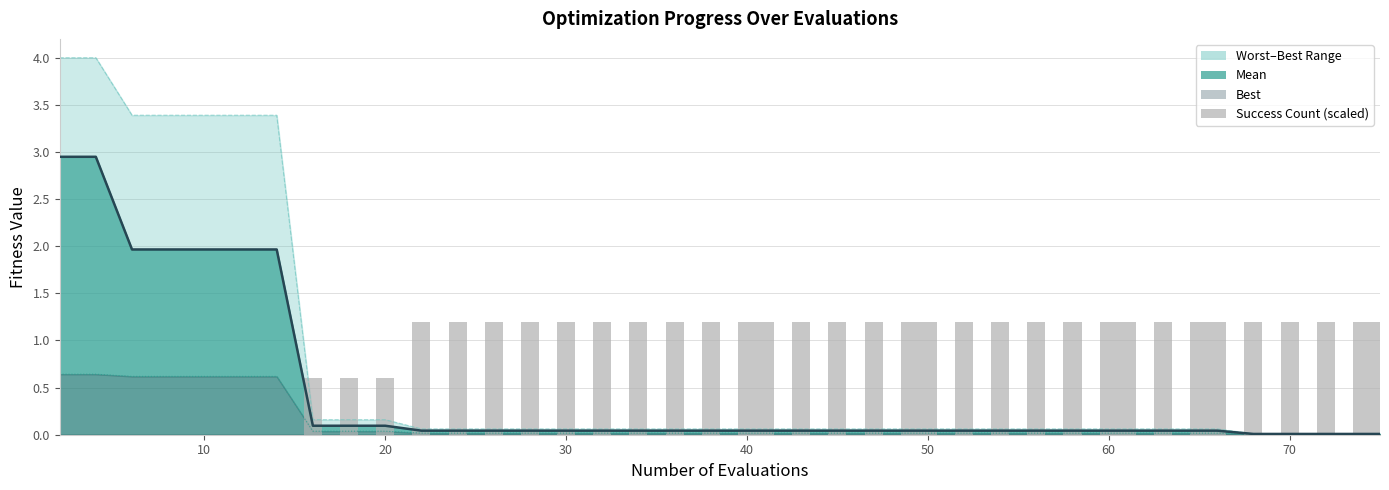

True or false: the data shows 1.8 at 34.

False